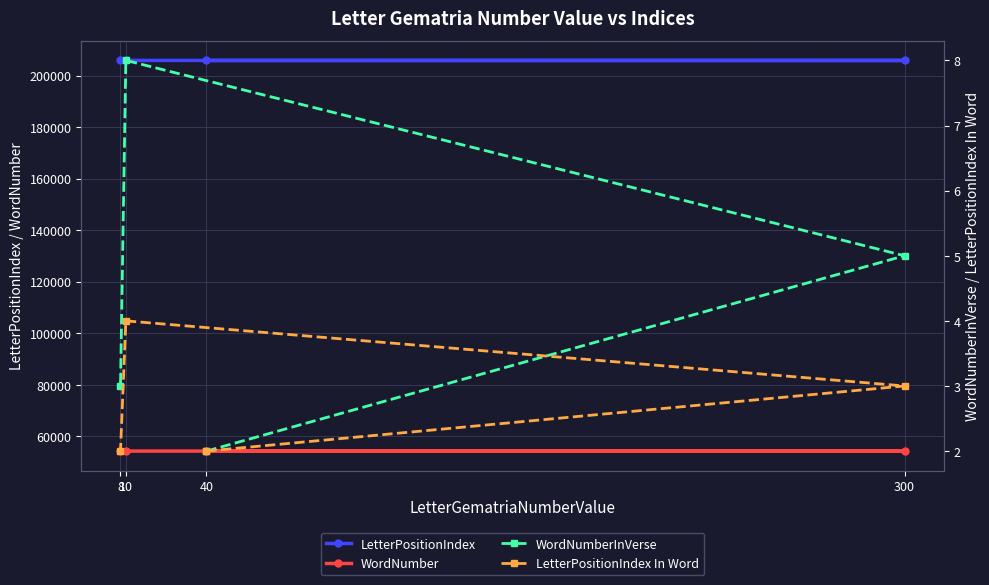

What is the difference between the maximum and second lowest values in the LetterPositionIndex series?

28